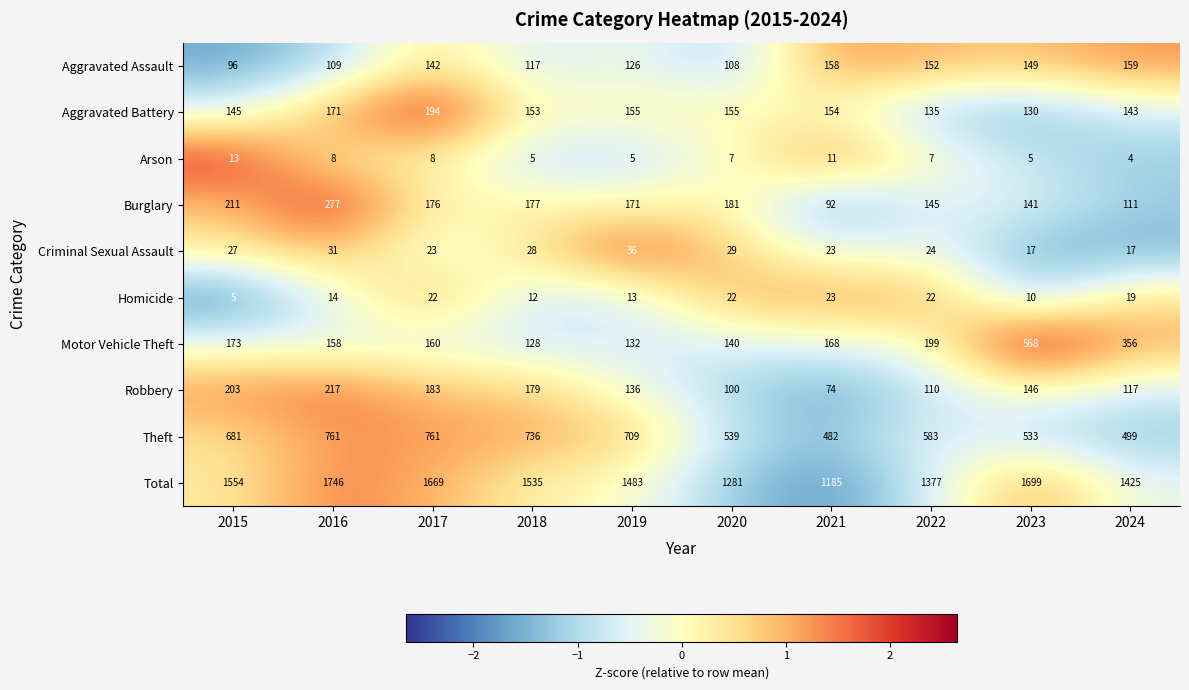

Where is Total nearest to the value 1465?

2019